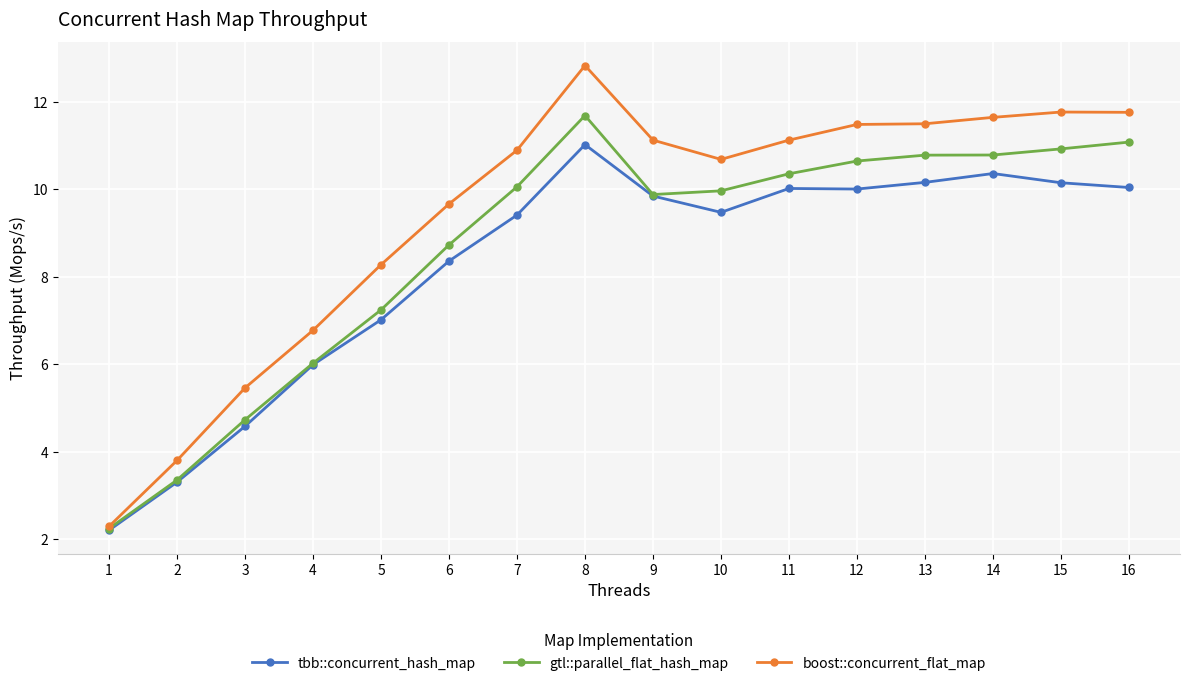

Reading left to right, transcribe all the data shown in this chart.

tbb::concurrent_hash_map: 1=2.2	2=3.3	3=4.6	4=6.0	5=7.0	6=8.4	7=9.4	8=11.0	9=9.8	10=9.5	11=10.0	12=10.0	13=10.2	14=10.4	15=10.2	16=10.0
gtl::parallel_flat_hash_map: 1=2.2	2=3.4	3=4.7	4=6.0	5=7.2	6=8.7	7=10.1	8=11.7	9=9.9	10=10.0	11=10.4	12=10.6	13=10.8	14=10.8	15=10.9	16=11.1
boost::concurrent_flat_map: 1=2.3	2=3.8	3=5.5	4=6.8	5=8.3	6=9.7	7=10.9	8=12.8	9=11.1	10=10.7	11=11.1	12=11.5	13=11.5	14=11.6	15=11.8	16=11.8